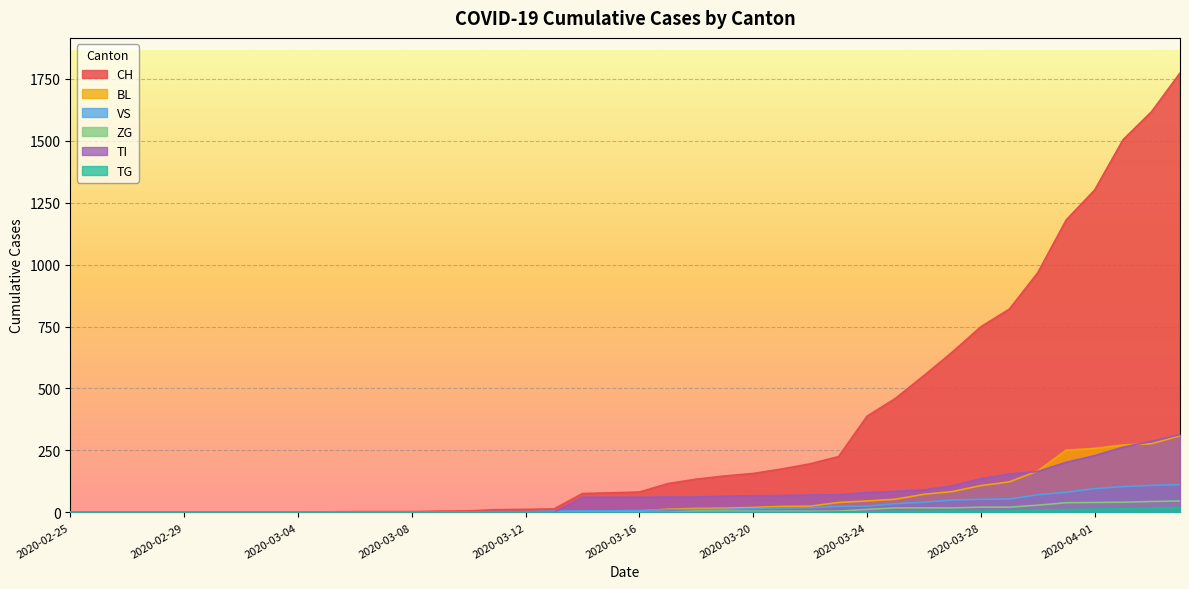

List the series in order of their peak value, lowest first.

TG, ZG, VS, BL, TI, CH